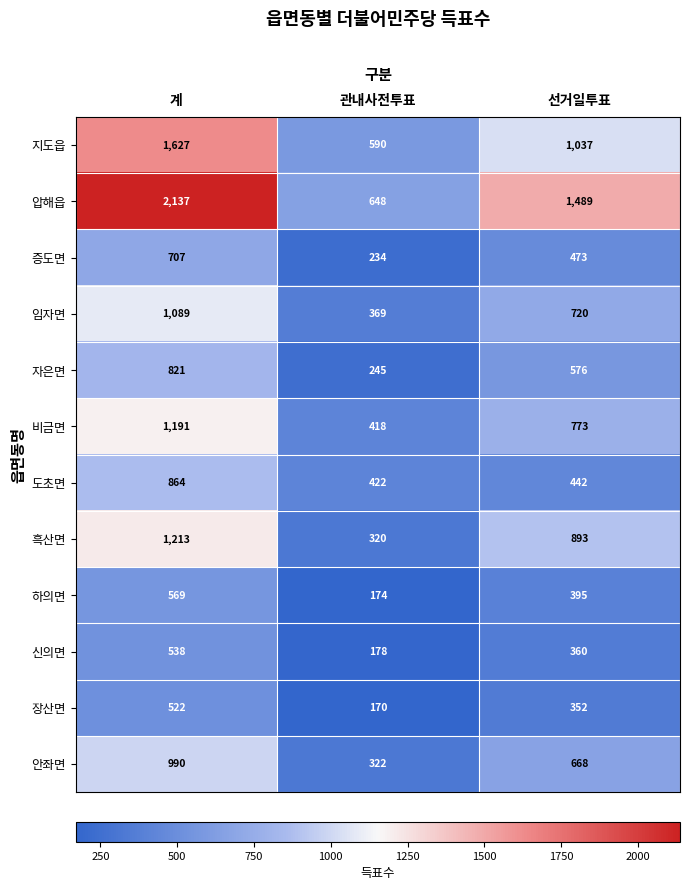

What is the total value across all series at 계?

12268